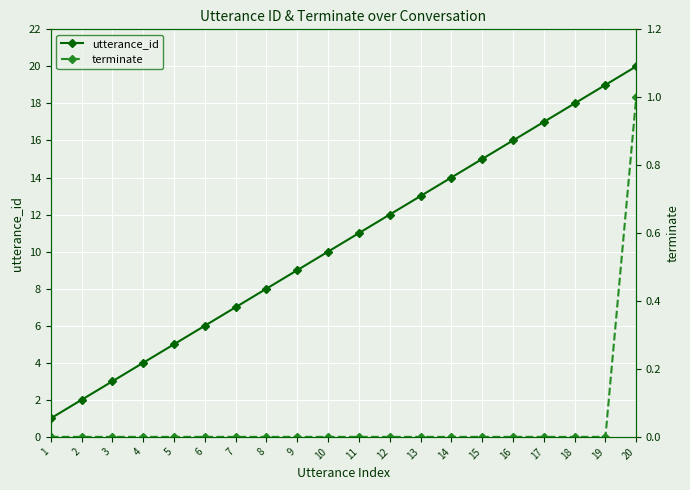

True or false: utterance_id and terminate cross at least once.

False